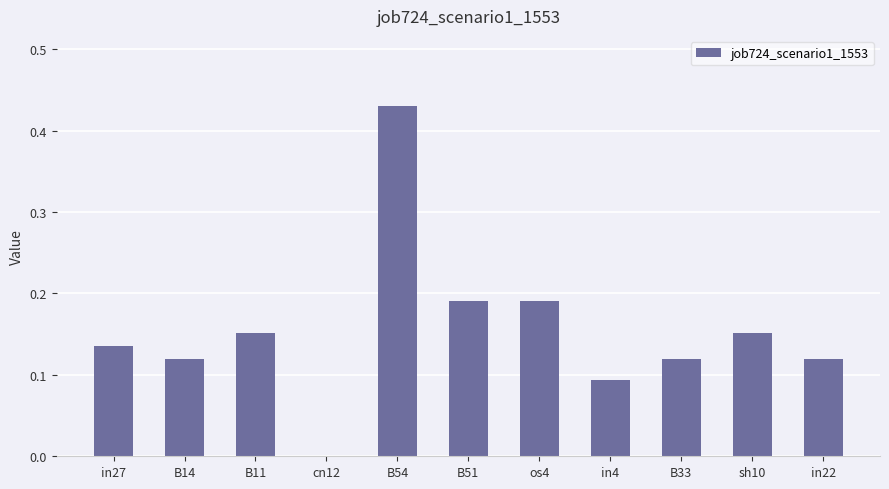

The value at in4 is 0.0. True or false?

False